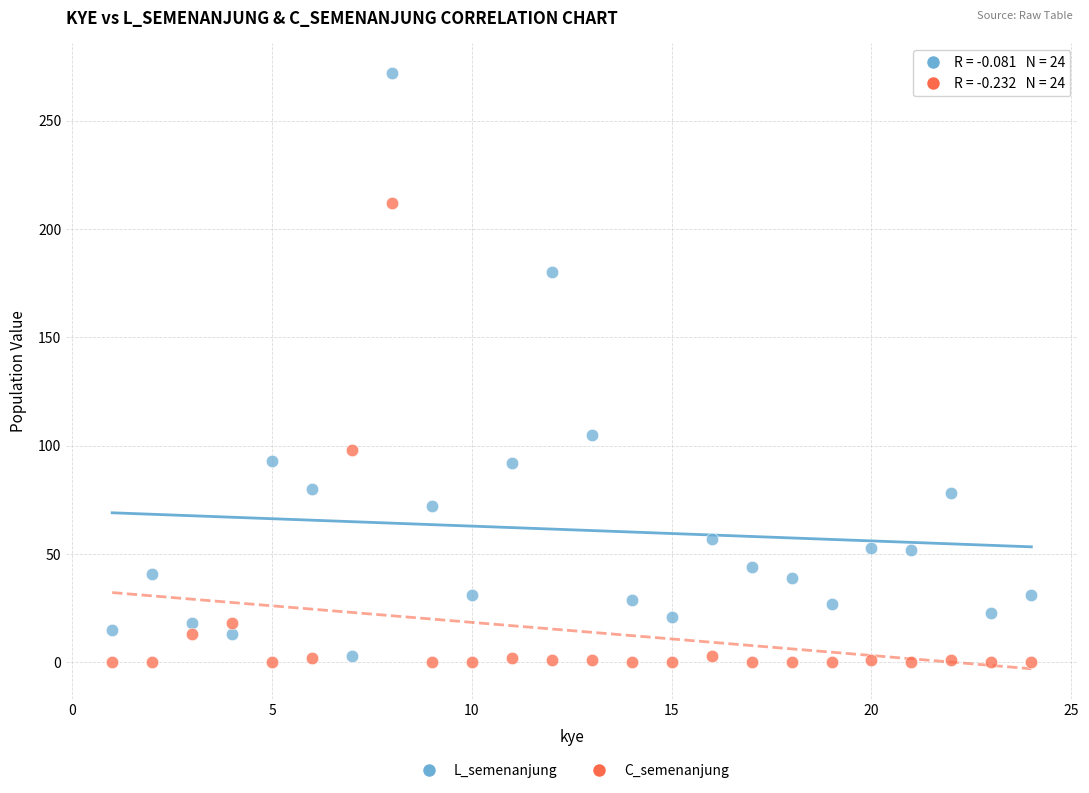

What are all the series names shown in the legend?

L_semenanjung, C_semenanjung